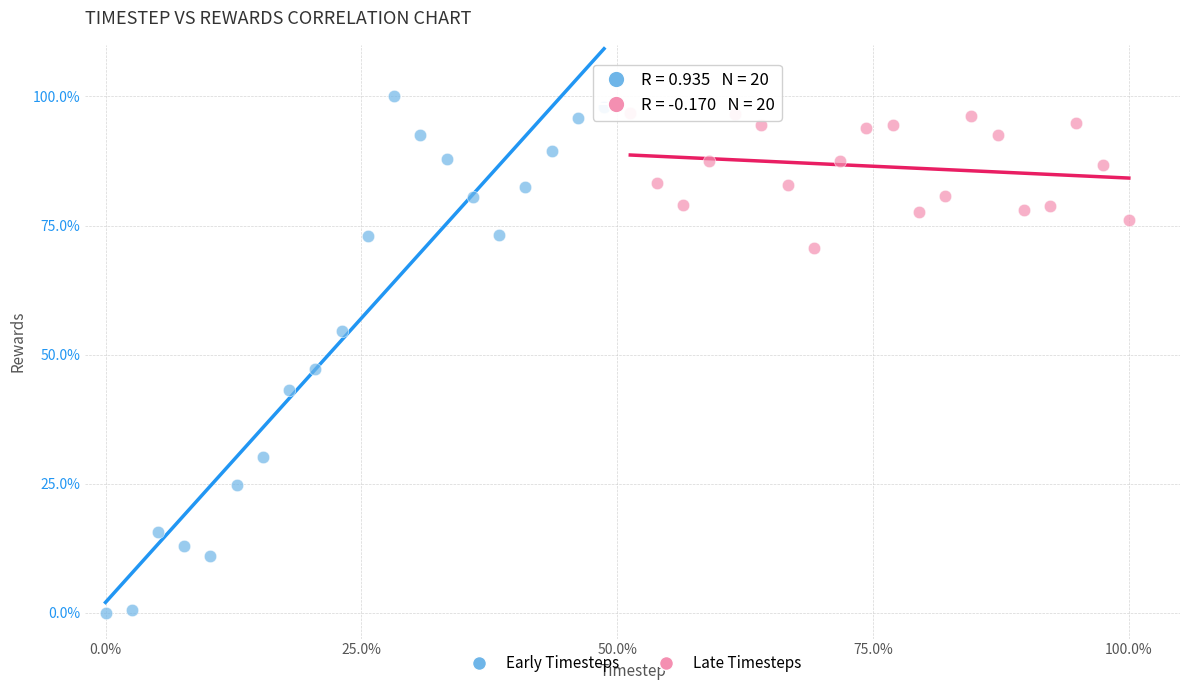

Which series reaches the minimum Y coordinate?

Early Timesteps